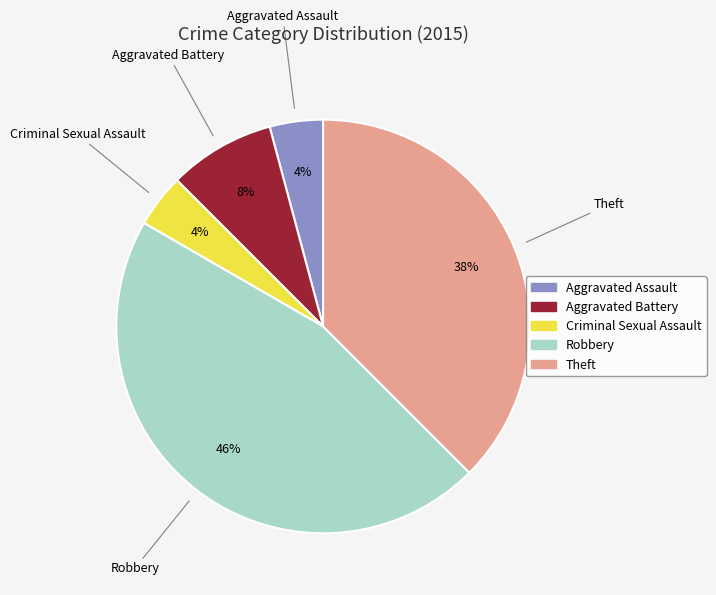

The Criminal Sexual Assault slice represents 4% of the pie. True or false?

True